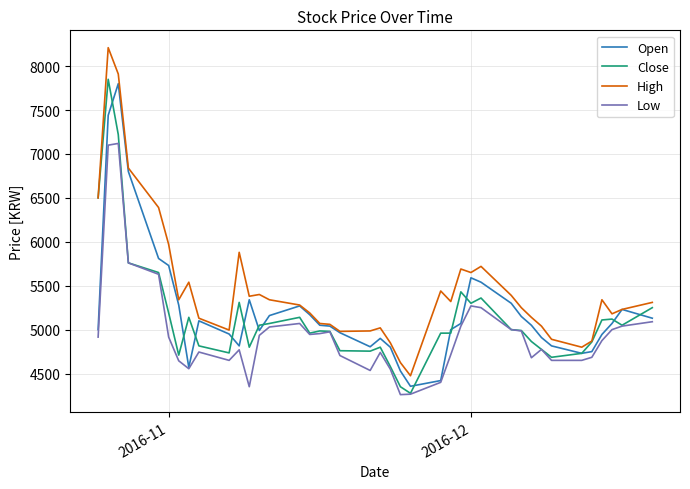

At how many categories does at least one series exceed 7481?

2